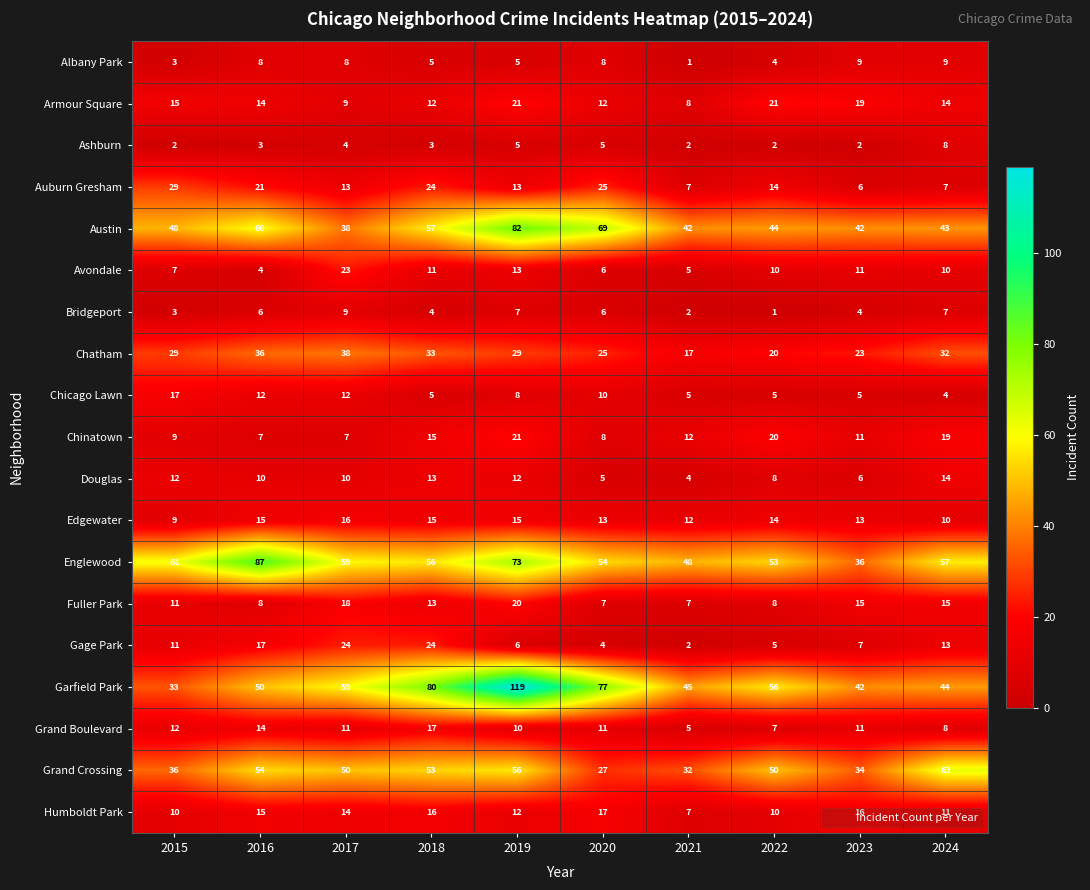

What is the difference between the Avondale values at 2016 and 2015?

3